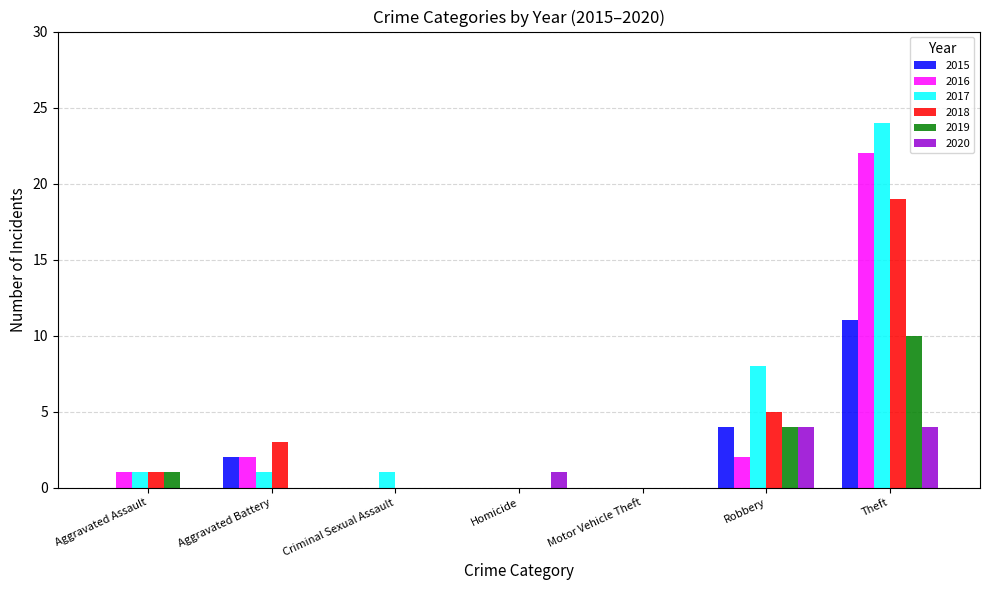

How many data points does each series have?

7